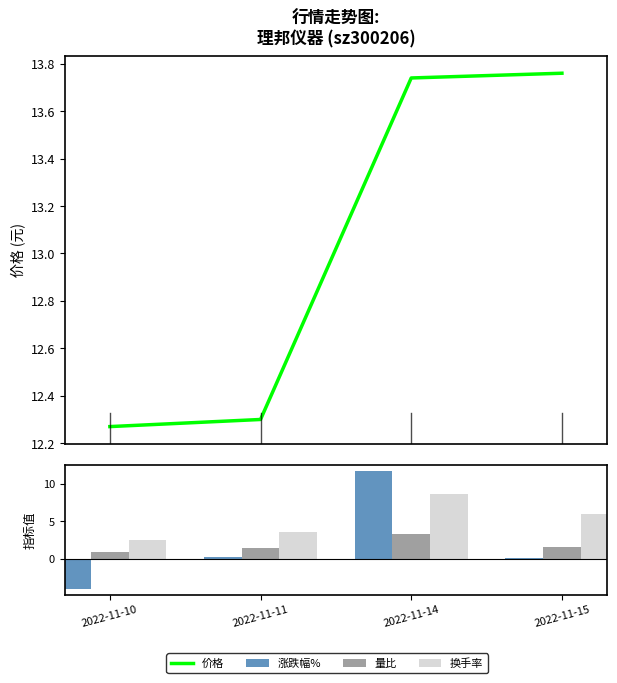

What is the value of the 涨跌幅% bar at the 4th from the left?

0.1